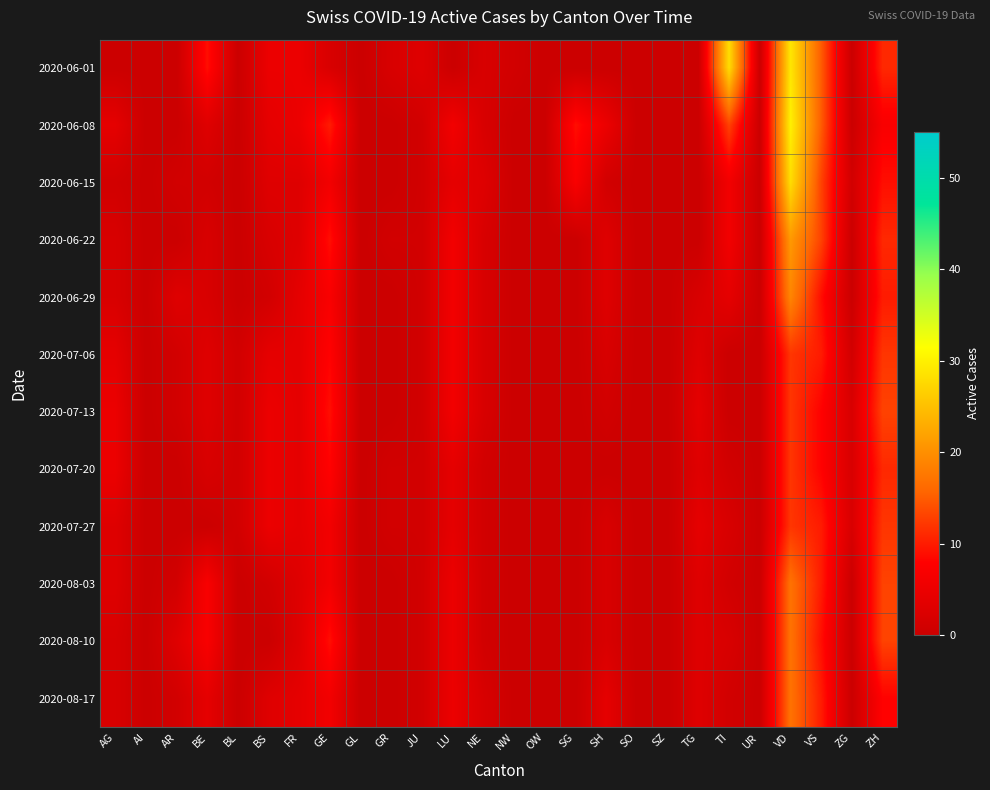

How many data points does each series have?

26